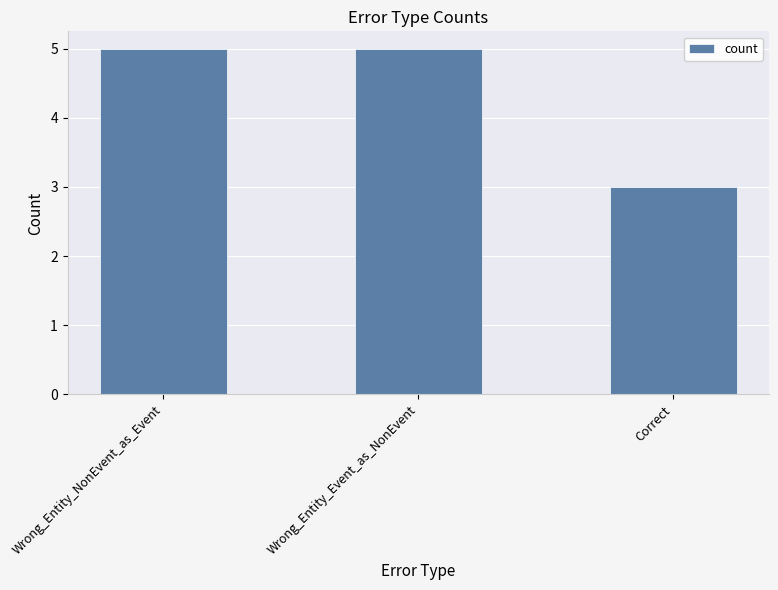

Reading left to right, list all the values displayed in this chart.

Wrong_Entity_NonEvent_as_Event=5	Wrong_Entity_Event_as_NonEvent=5	Correct=3